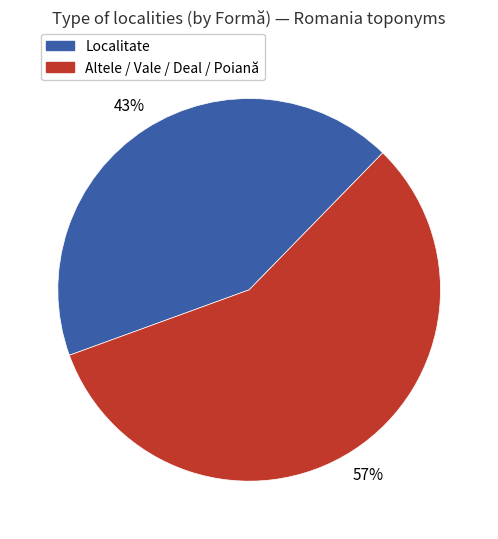

To the nearest percent, what is the difference between the largest and smallest slice percentages?

14%